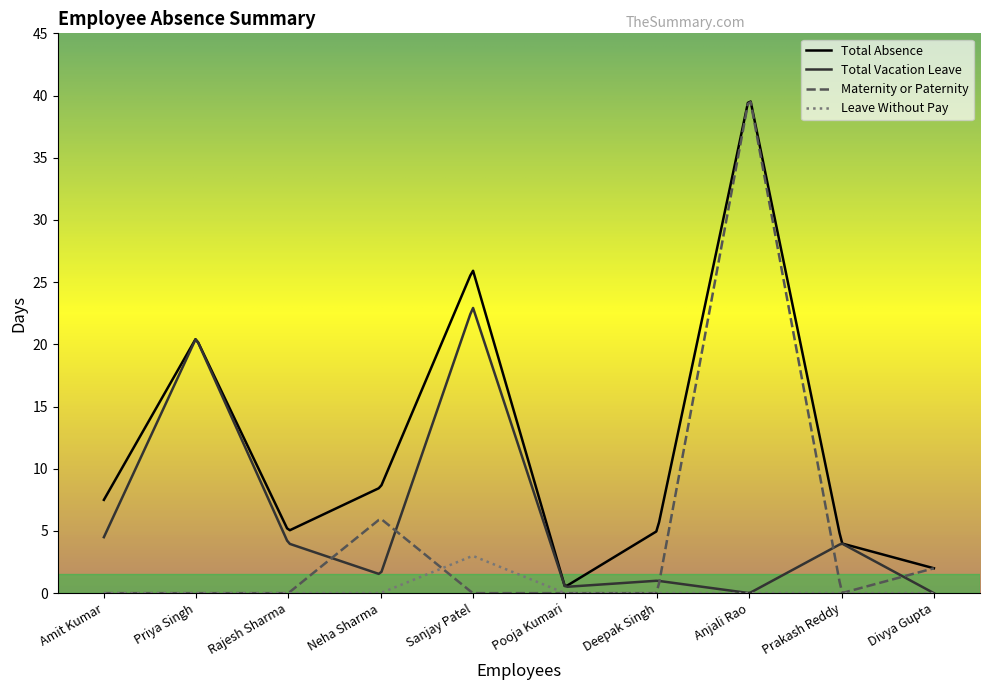

Which series has the largest range (max minus min)?

Maternity or Paternity